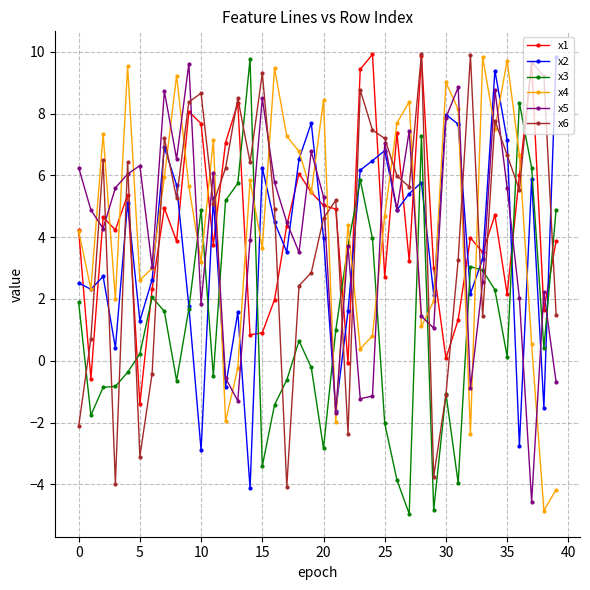

What is the greatest value displayed?

9.9